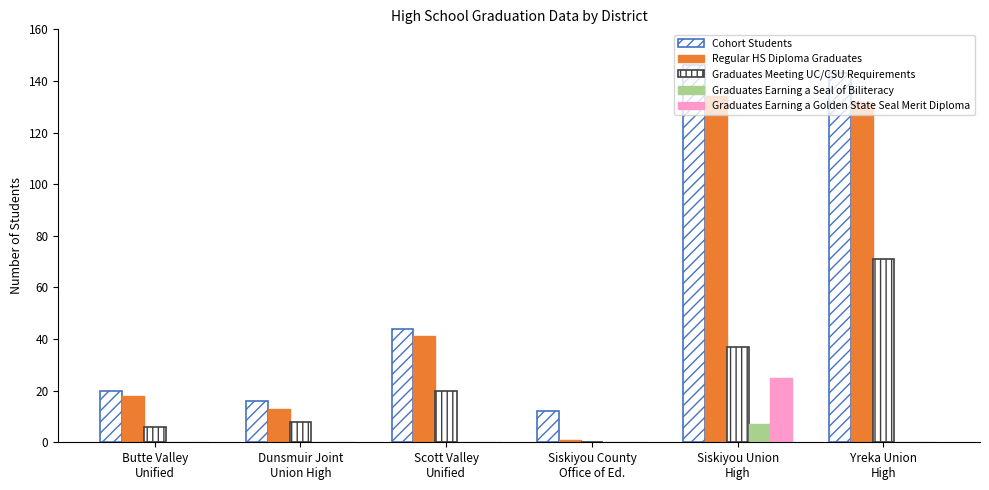

What is the label of the 3rd bar from the right?

Siskiyou County
Office of Ed.